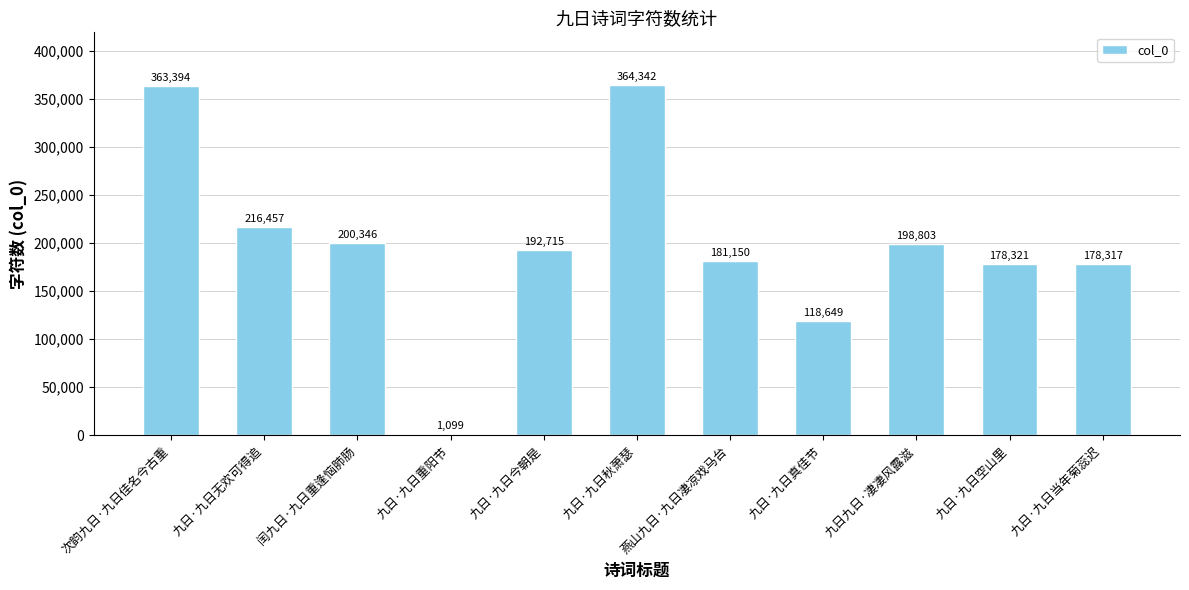

What is the sum of all values?

2193593